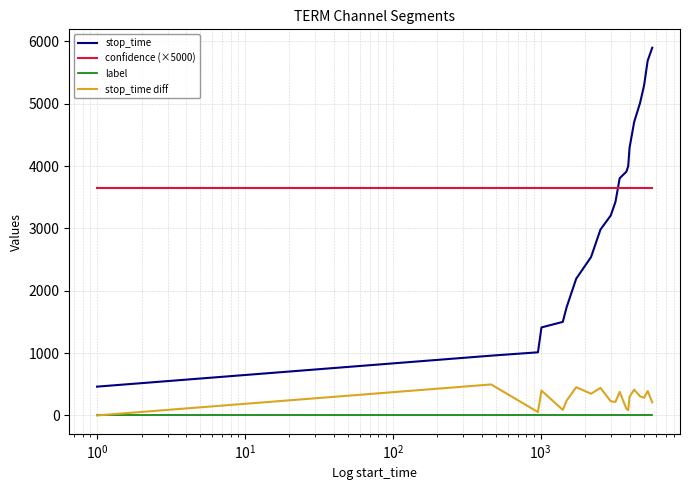

List the series in order of their peak value, lowest first.

label, stop_time diff, confidence (×5000), stop_time